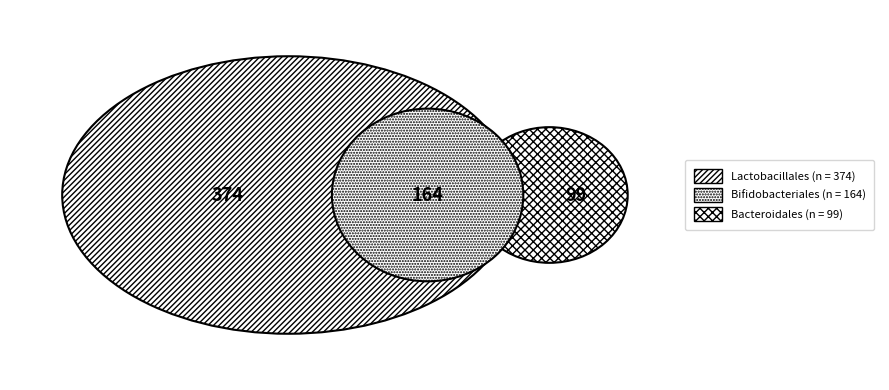

Does Bifidobacteriales account for over 50% of the chart?

No